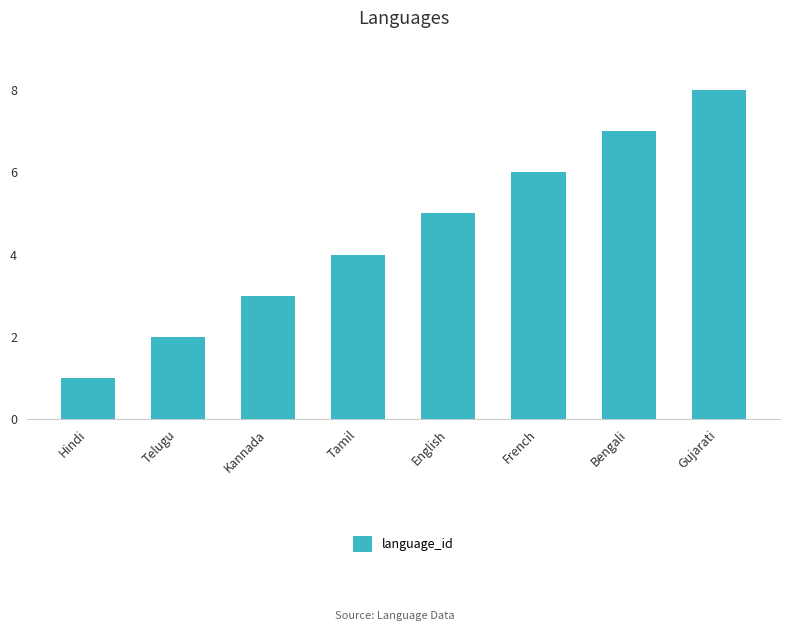

What is the change in value from English to Gujarati?

+3